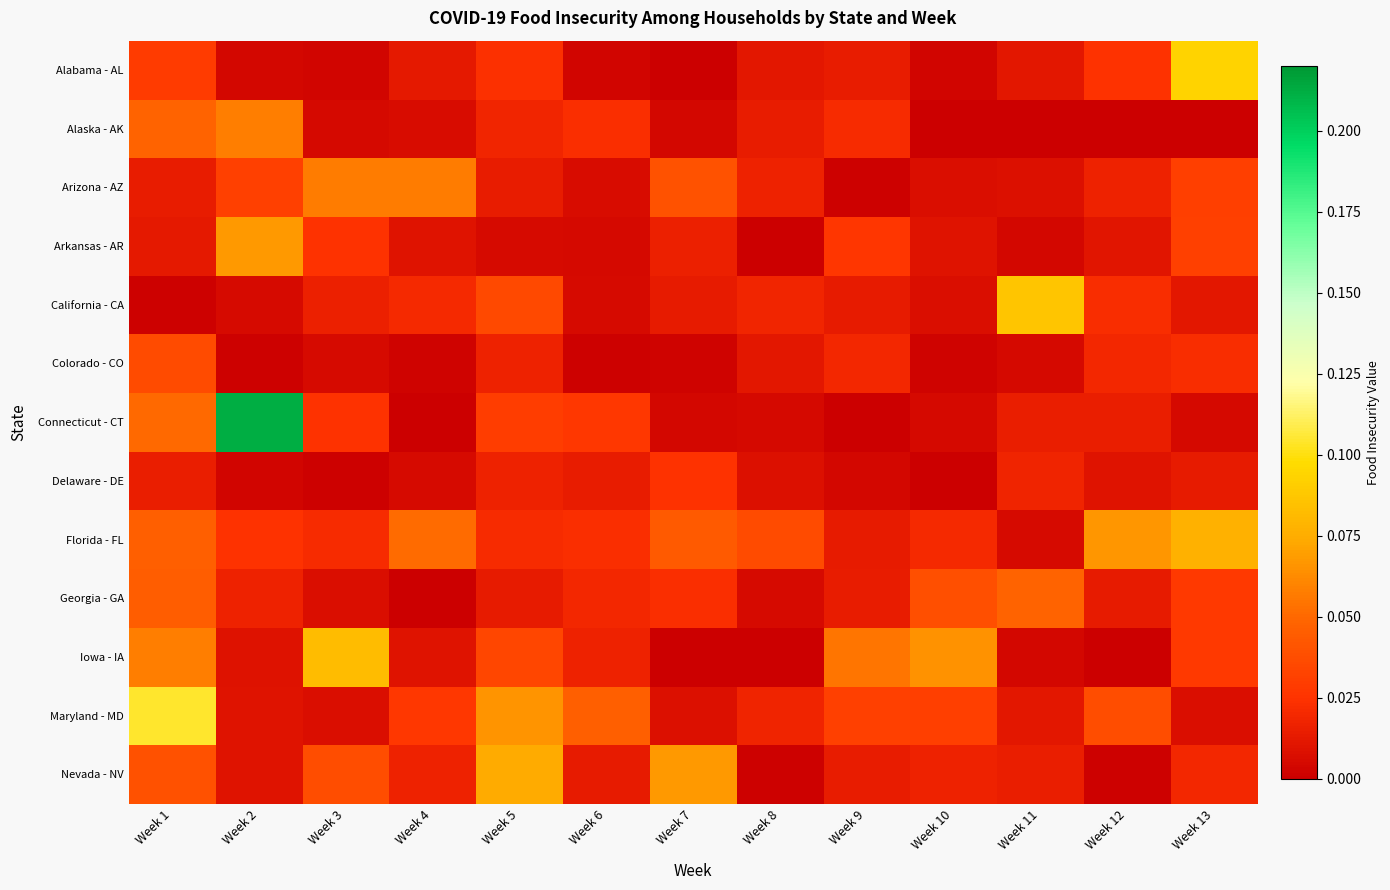

At which category is the sum across all series the highest?

Week 1